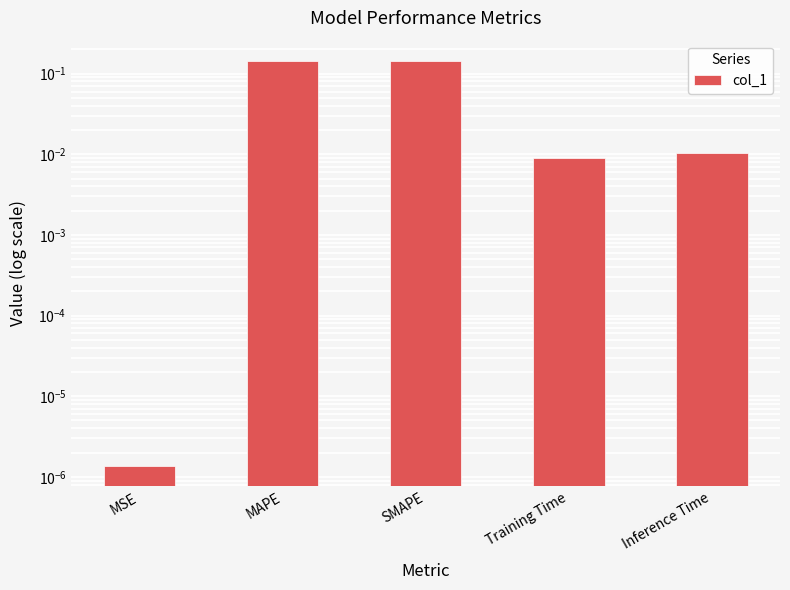

What is the difference between the values at Inference Time and MAPE?

0.1